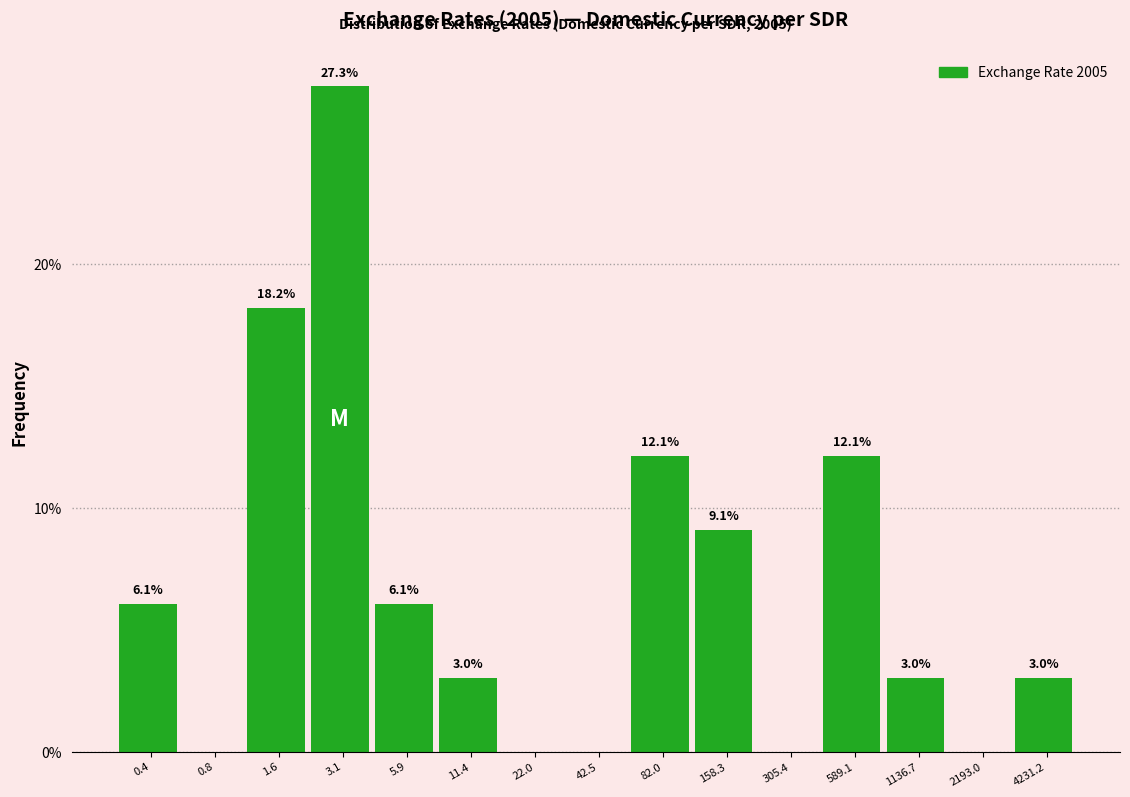

What is the change in value from 0.8 to 589.1?

+12.1